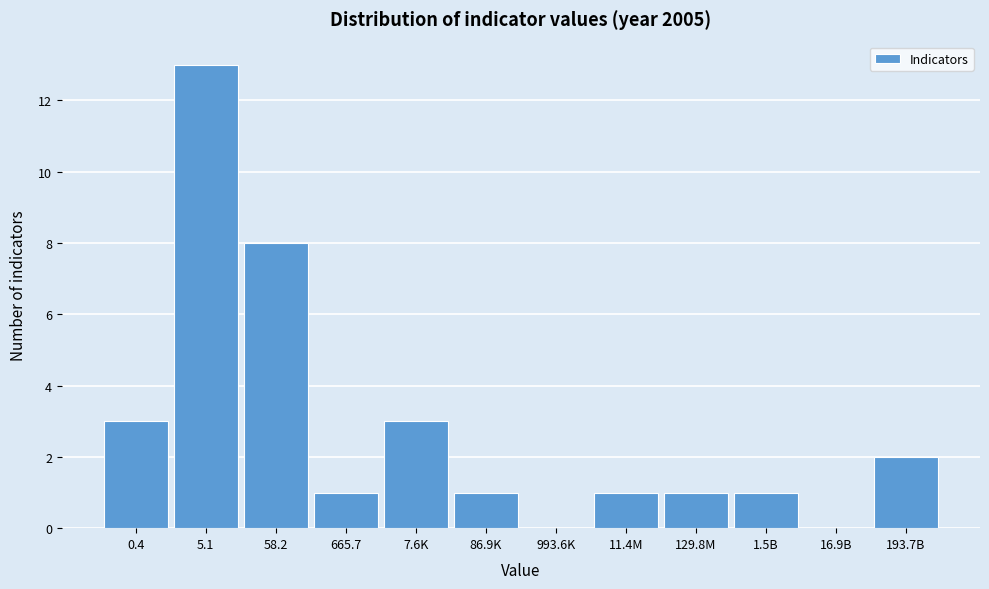

Reading left to right, what are all the values shown in this chart?

0.4=3	5.1=13	58.2=8	665.7=1	7.6K=3	86.9K=1	993.6K=0	11.4M=1	129.8M=1	1.5B=1	16.9B=0	193.7B=2